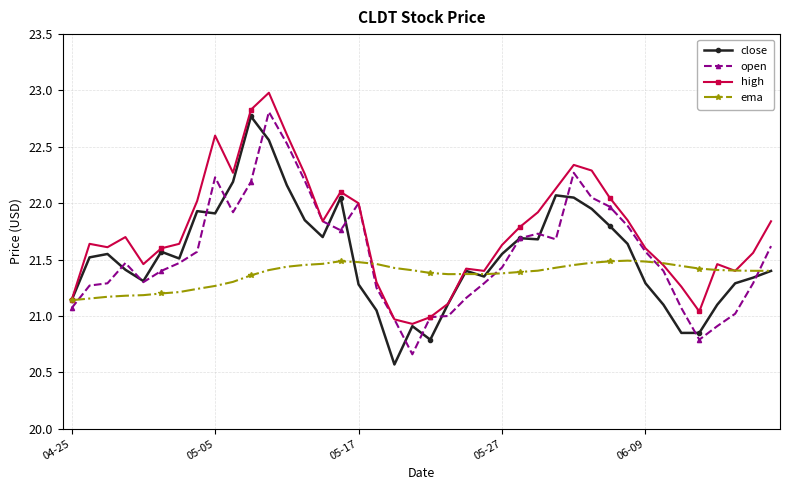

What is the greatest value displayed?

23.0